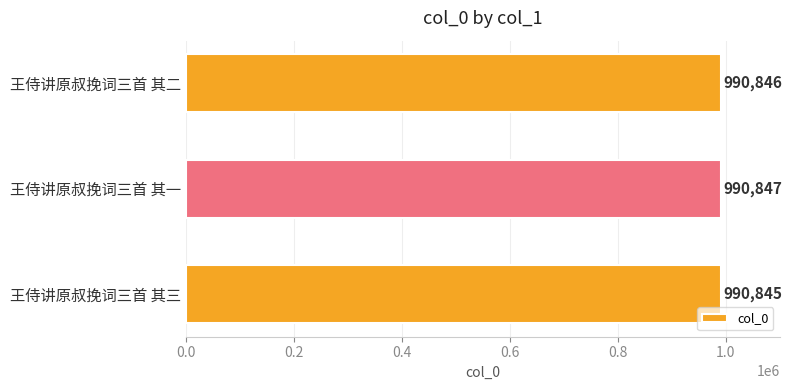

Count the values in the range 990845 to 990847.

3